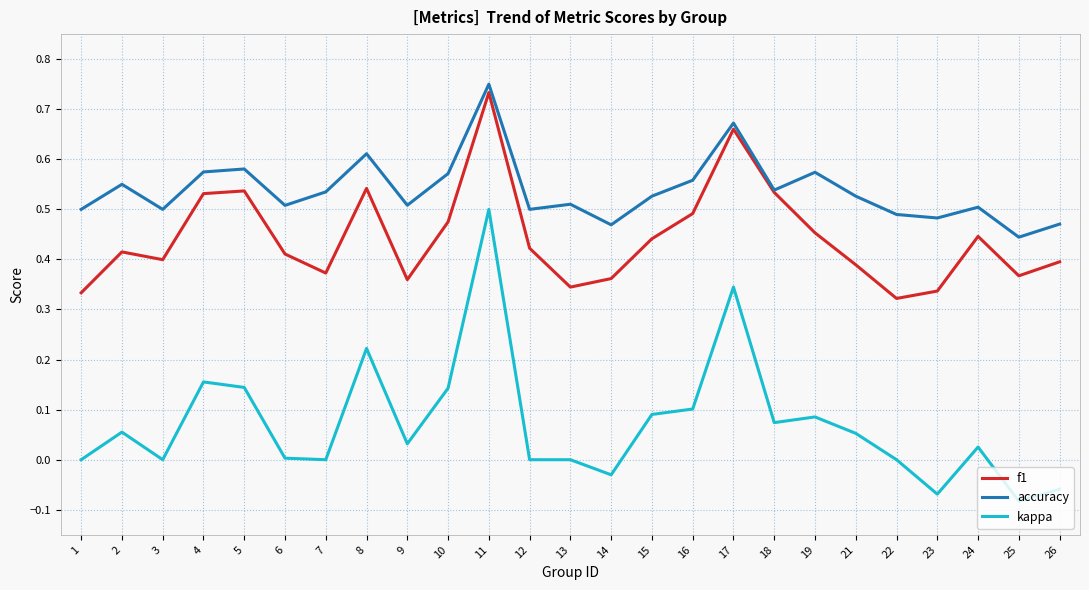

At which category is the sum across all series the highest?

11